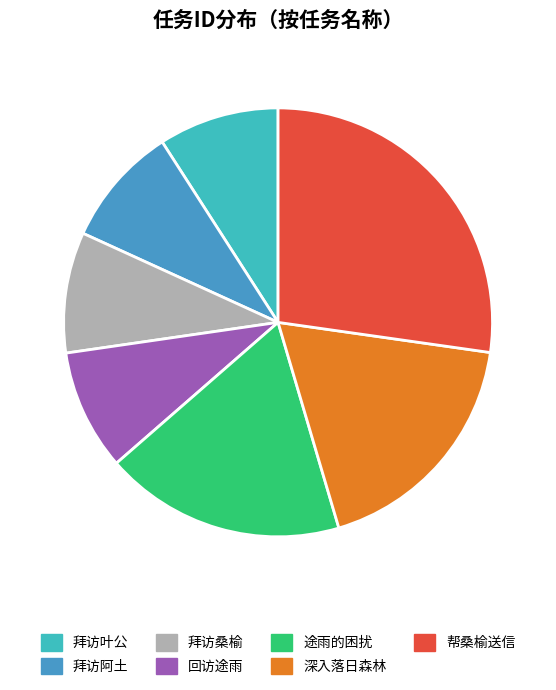

Which slice is the largest?

帮桑榆送信